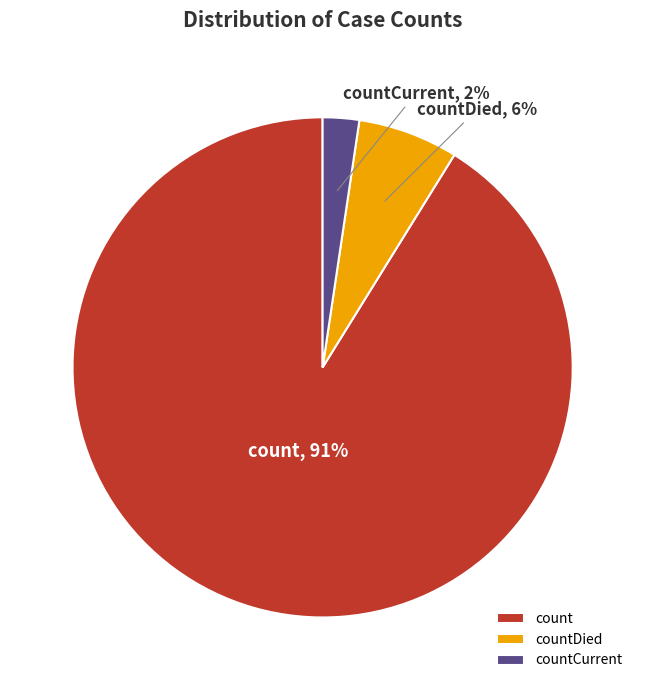

Between count and countCurrent, which is larger?

count